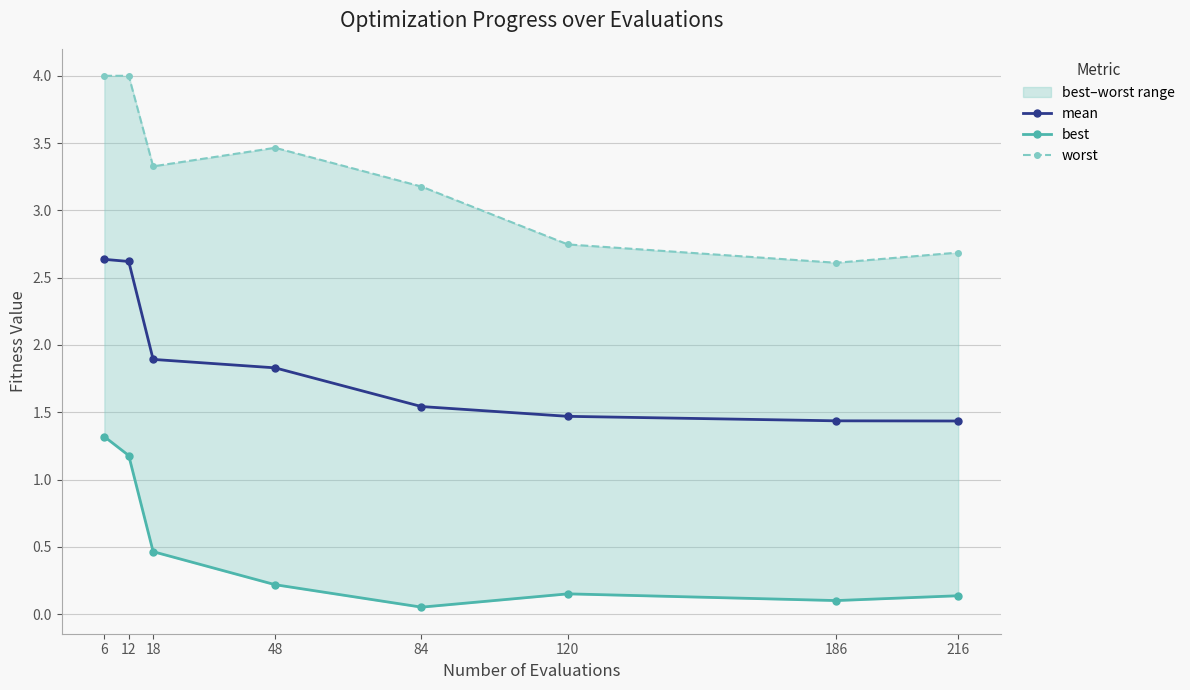

True or false: best and worst cross at least once.

False